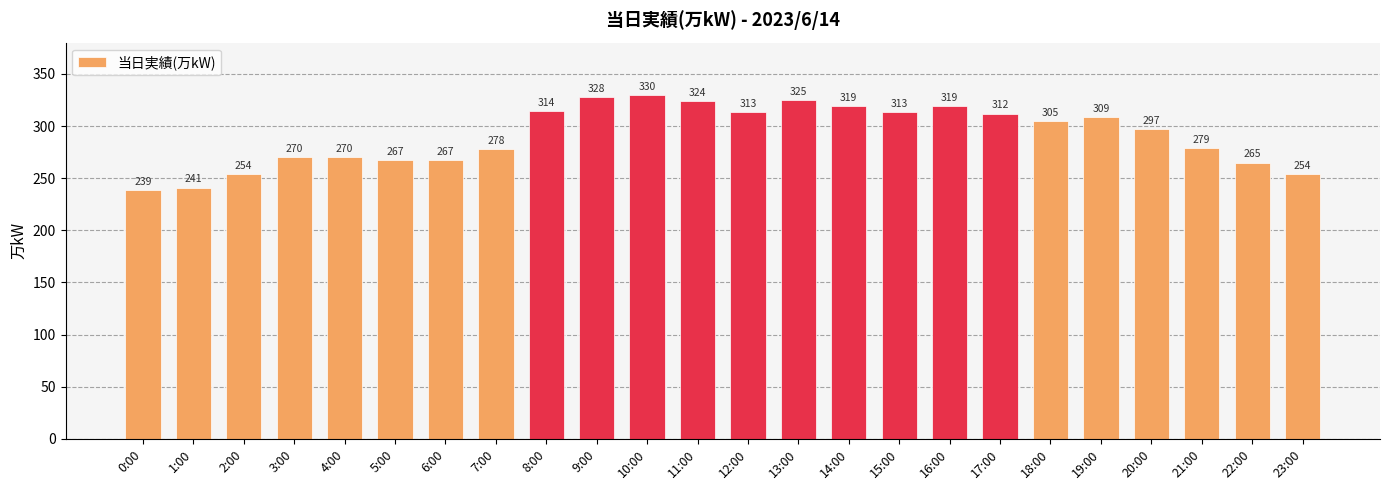

Reading left to right, transcribe all the data shown in this chart.

239	241	254	270	270	267	267	278	314	328	330	324	313	325	319	313	319	312	305	309	297	279	265	254